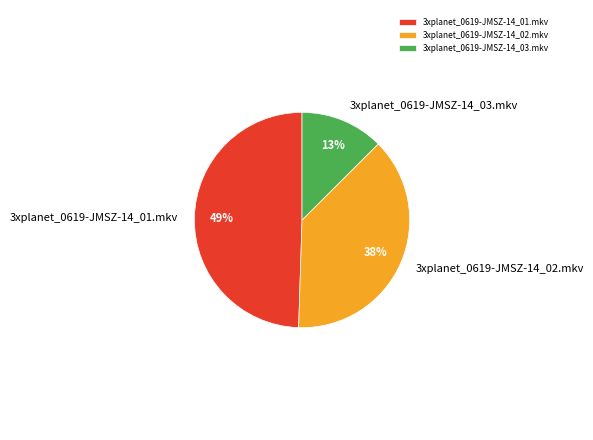

How many slices are in this pie chart?

3